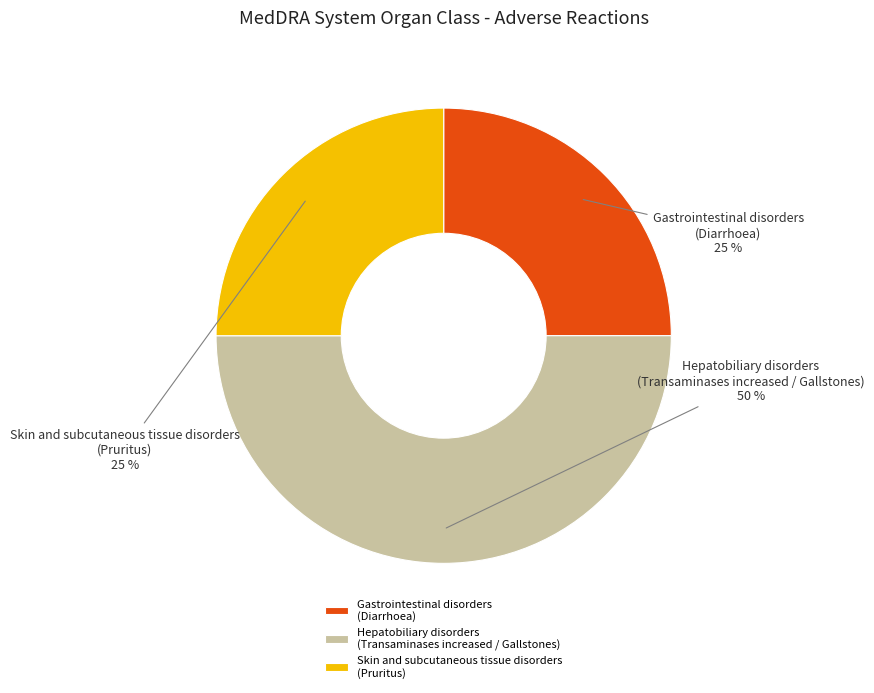

How many slices are in this pie chart?

3